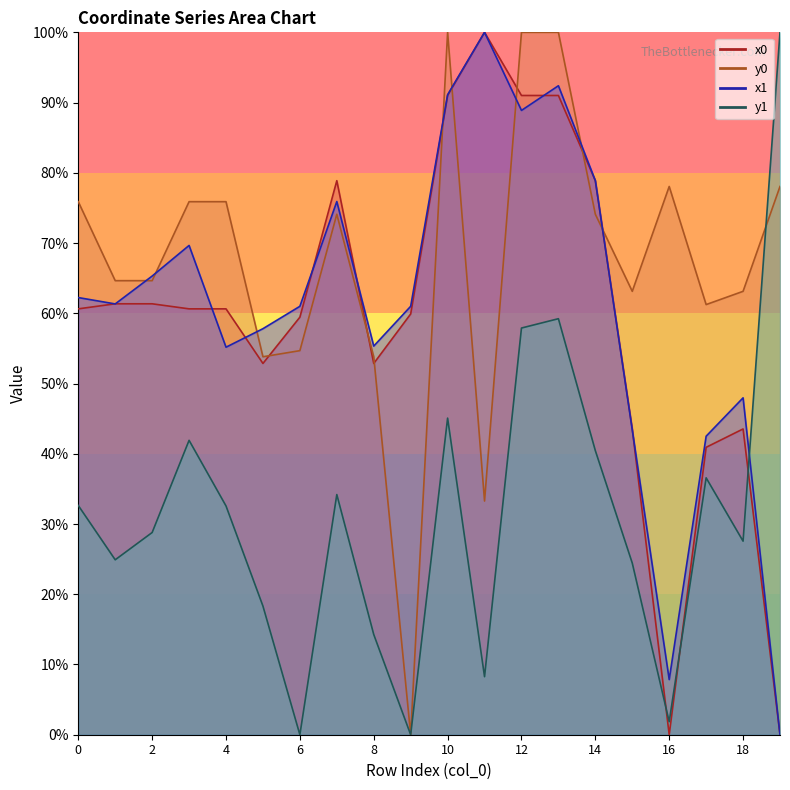

How many data points in y1 are less than 32?

10